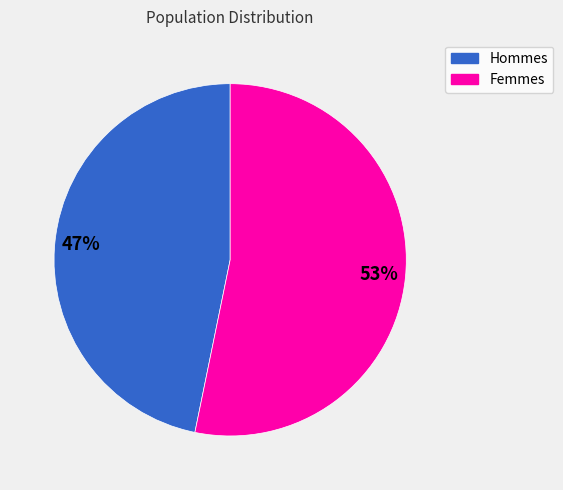

To the nearest percent, what is the difference between the largest and smallest slice percentages?

6%